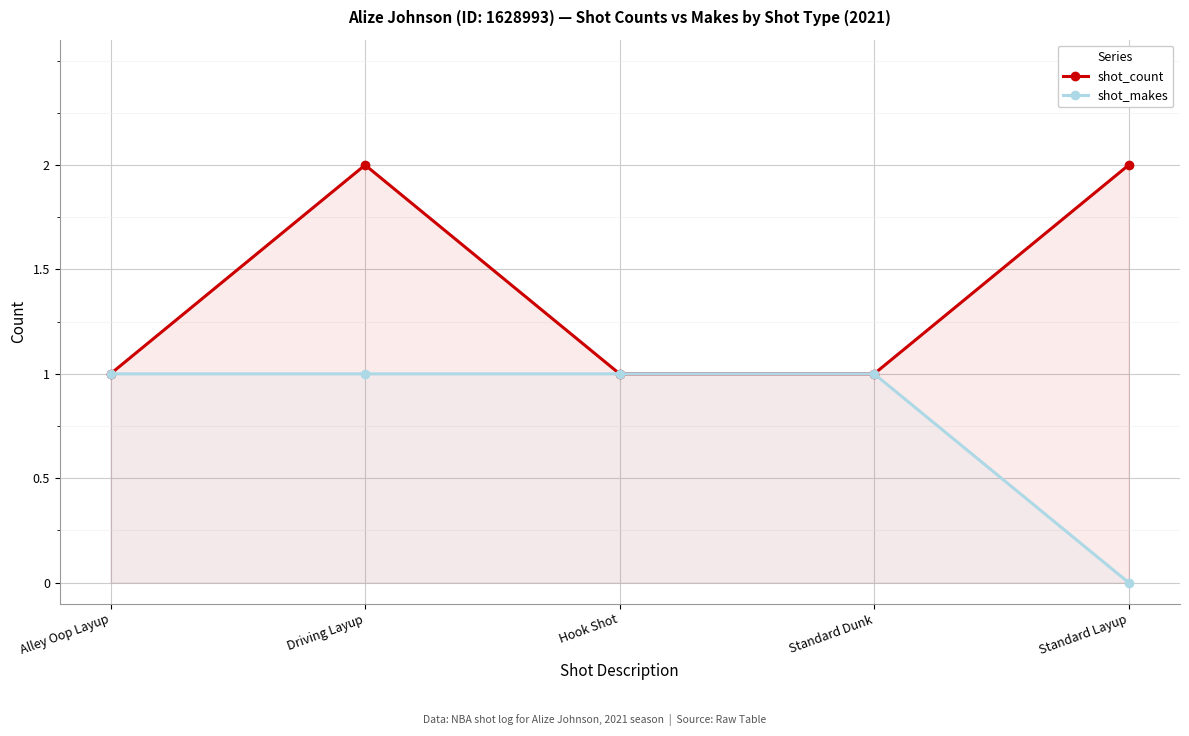

Is it true that shot_makes equals 1 at Alley Oop Layup?

True